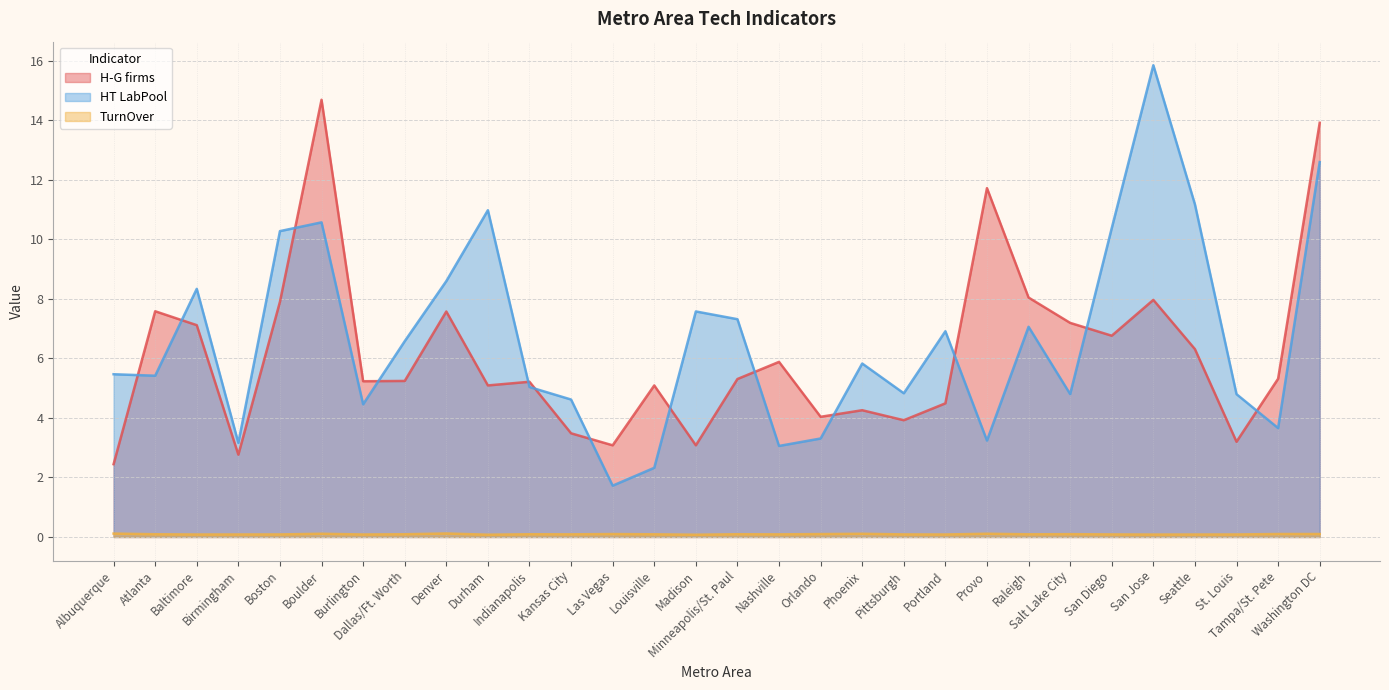

True or false: TurnOver and H-G firms cross at least once.

False